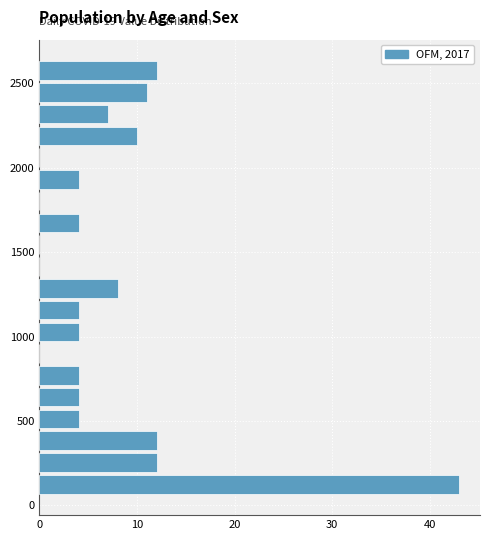

Around what value on the y-axis is the longest bar? Give the approximate position of its centre, as read against the axis.

150